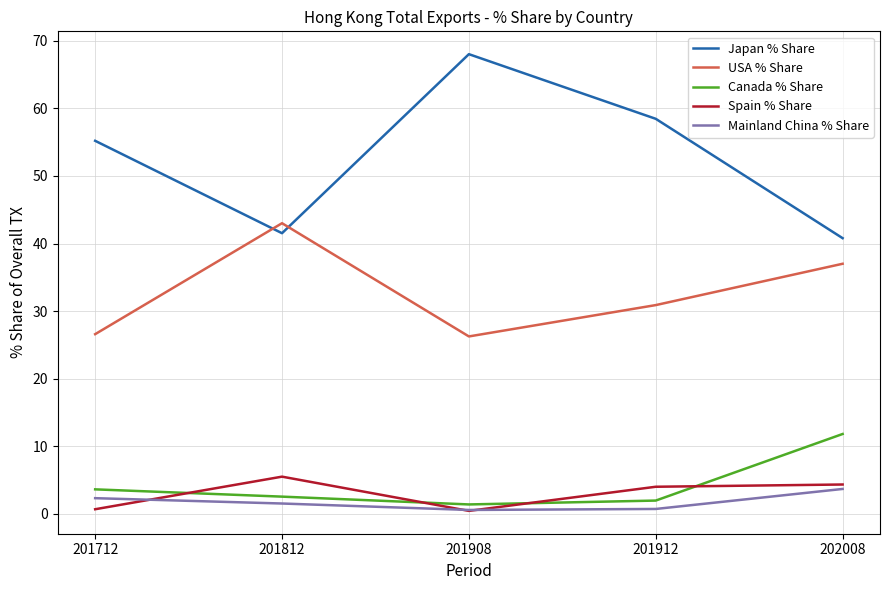

What are all the series names shown in the legend?

Japan % Share, USA % Share, Canada % Share, Spain % Share, Mainland China % Share